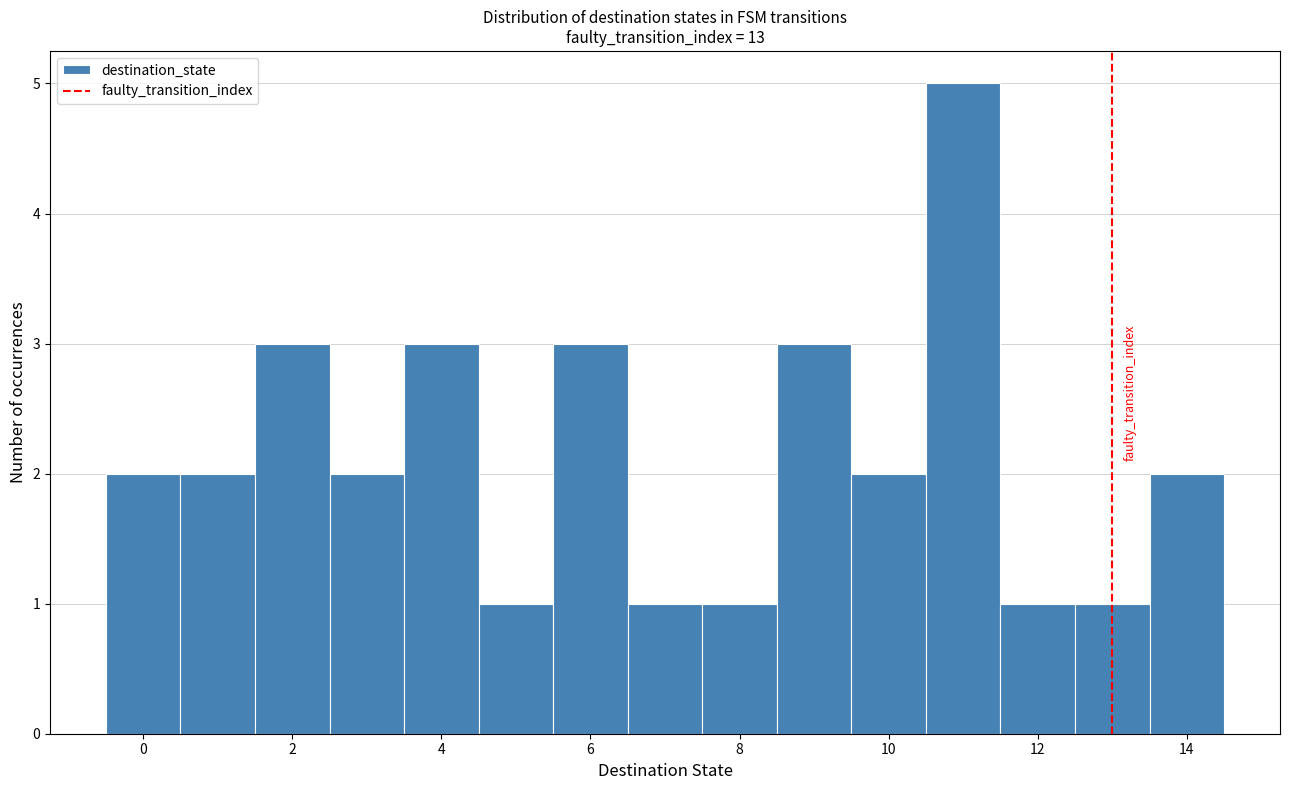

What is the height of the bar covering 1.5 to 2.5 on the x-axis? Neither the bar edges nor the heights are printed on the chart, so give them approximately, as read against the axes.

3